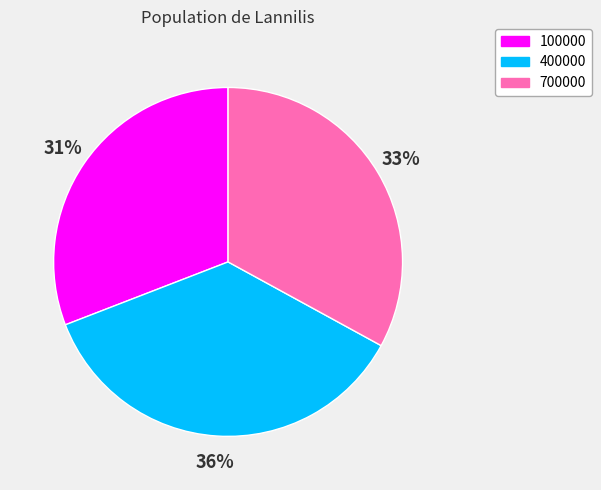

How many slices are in this pie chart?

3